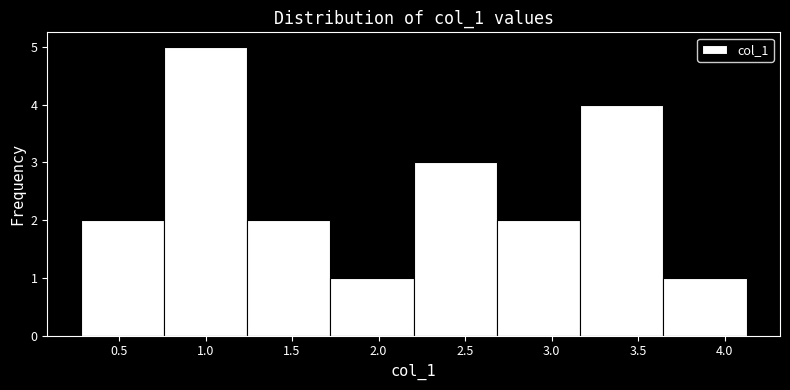

Over which range of the x-axis is the bar tallest?

0.75 to 1.25